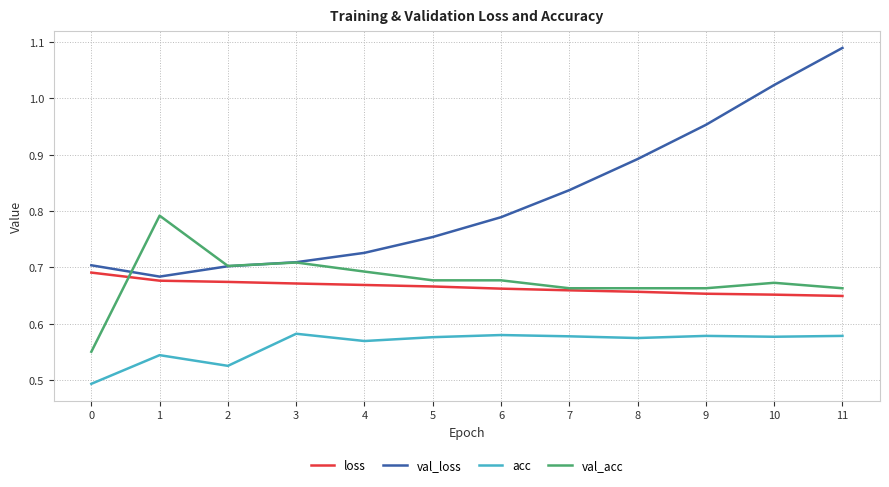

How many lines are shown in the chart?

4